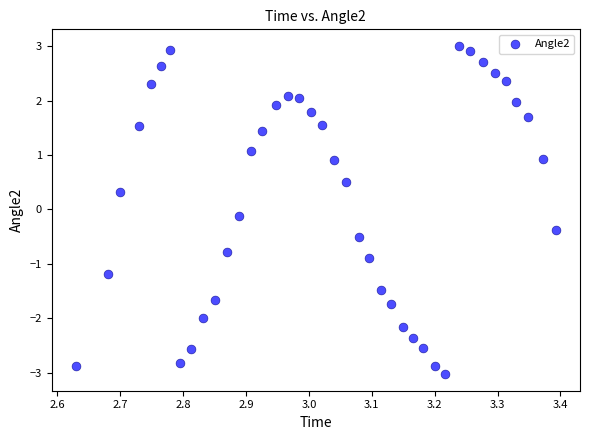

What is the range of X values (max minus min)?

0.8